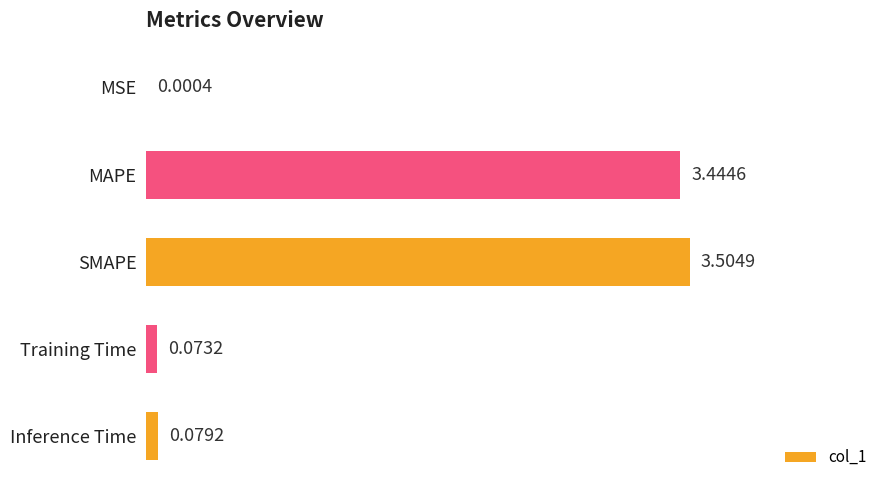

What is the greatest value displayed?

3.5